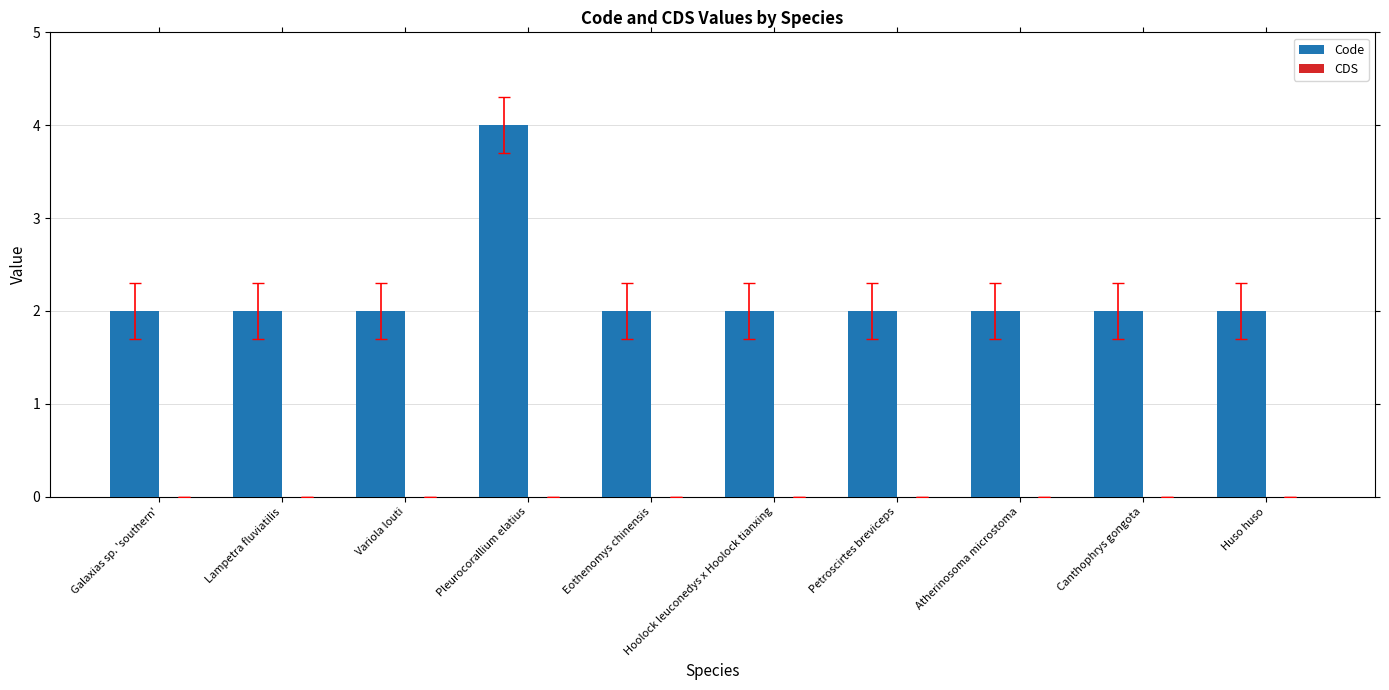

What position from the left is Petroscirtes breviceps?

7